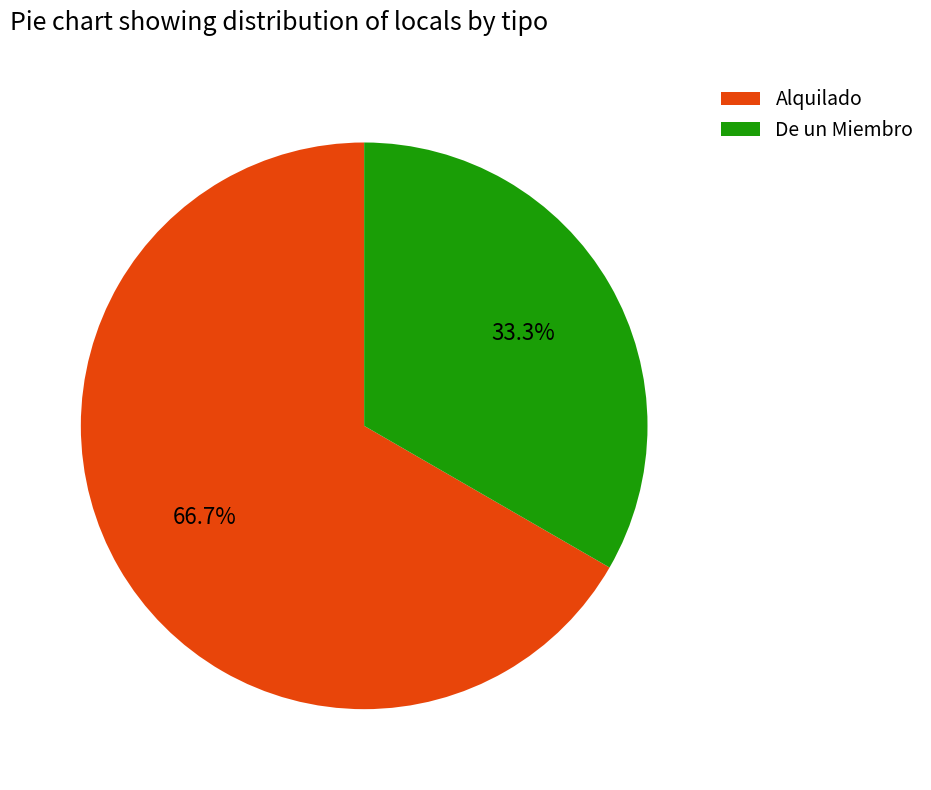

What is the smallest slice in the pie chart?

De un Miembro